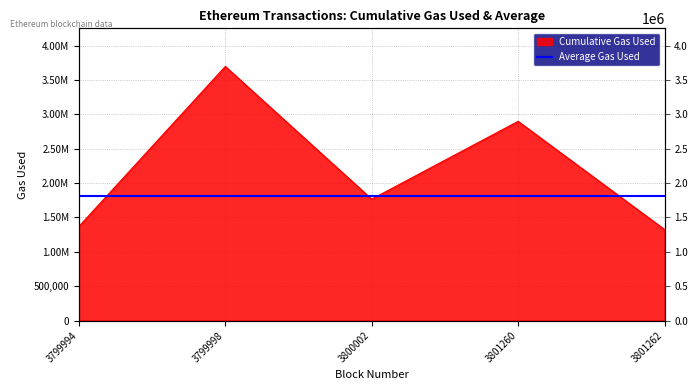

The value at 3799998 is 2388433. True or false?

False